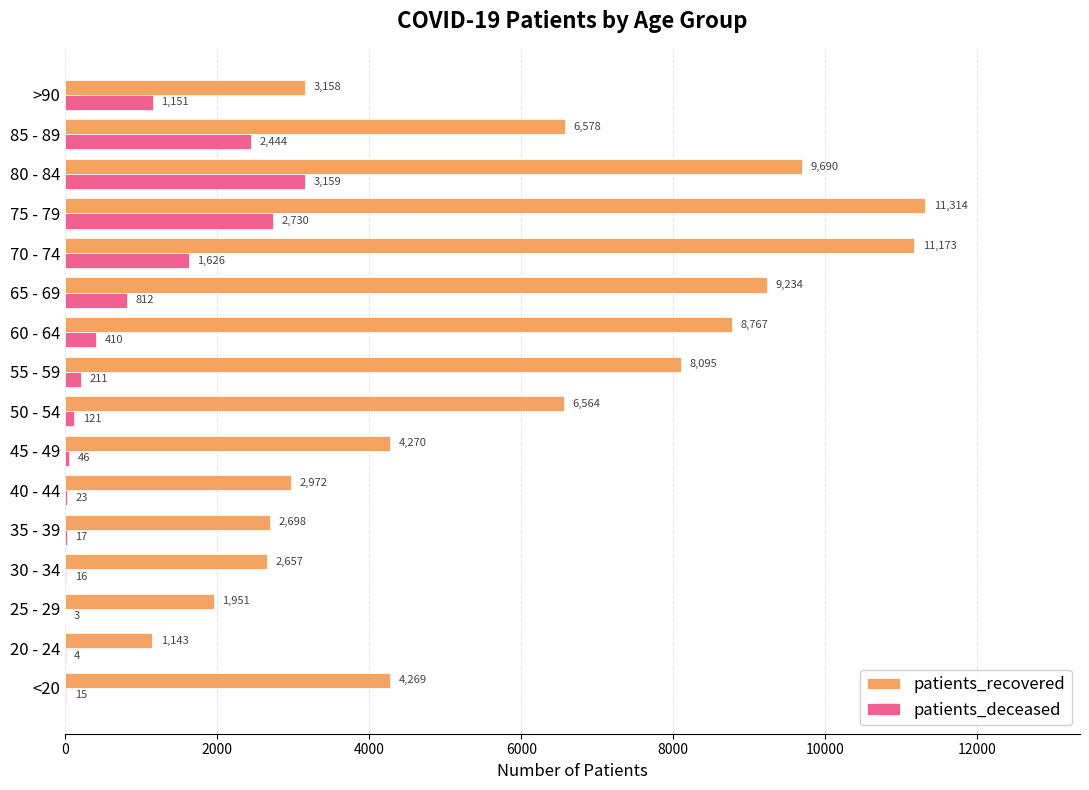

At which category is the sum across all series the highest?

75 - 79